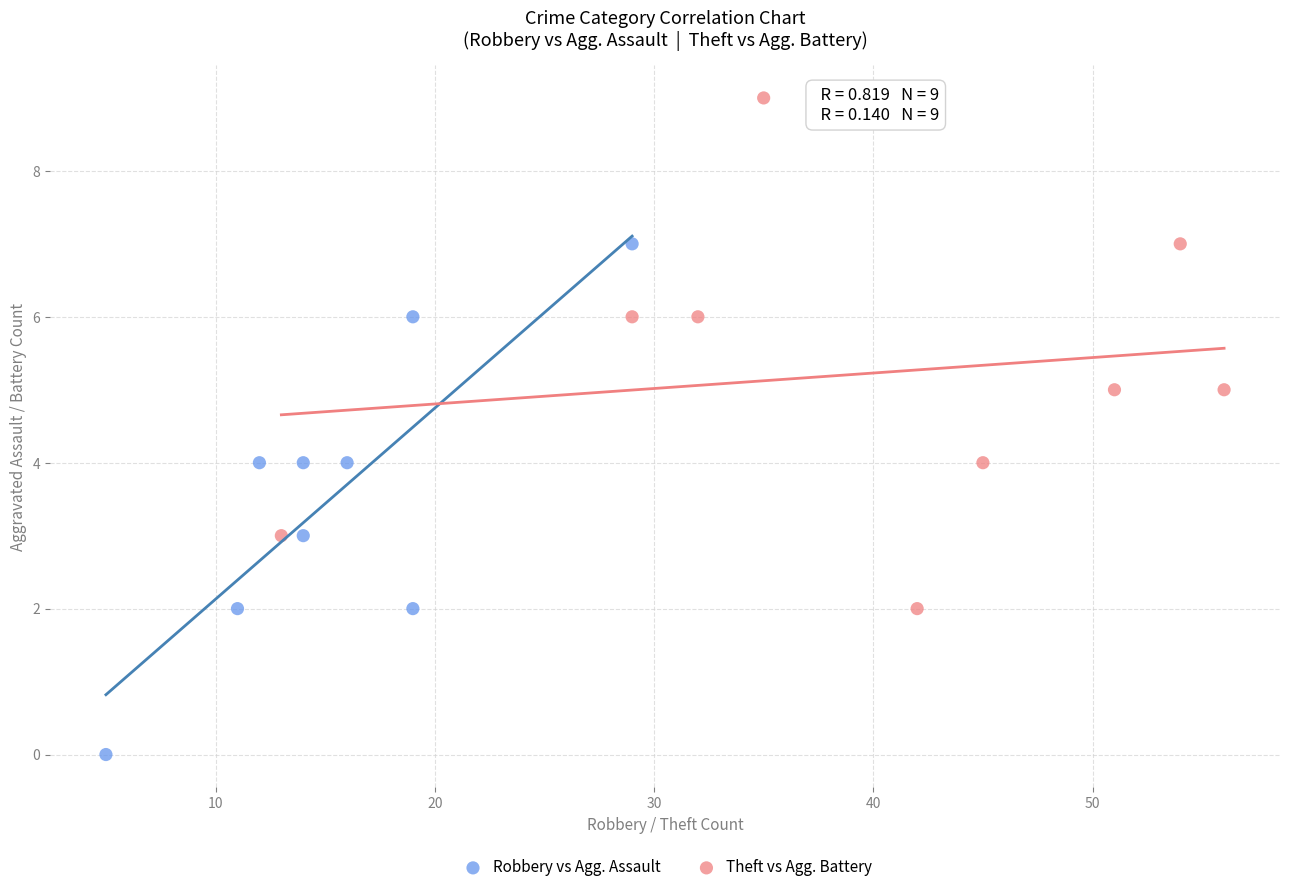

Which series reaches the minimum Y coordinate?

Robbery vs Agg. Assault